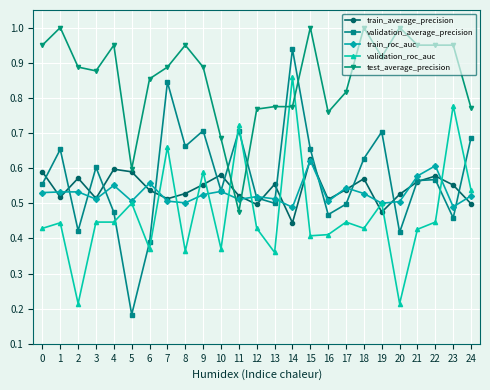

What is the spread (max minus min) of values at 12?

0.3